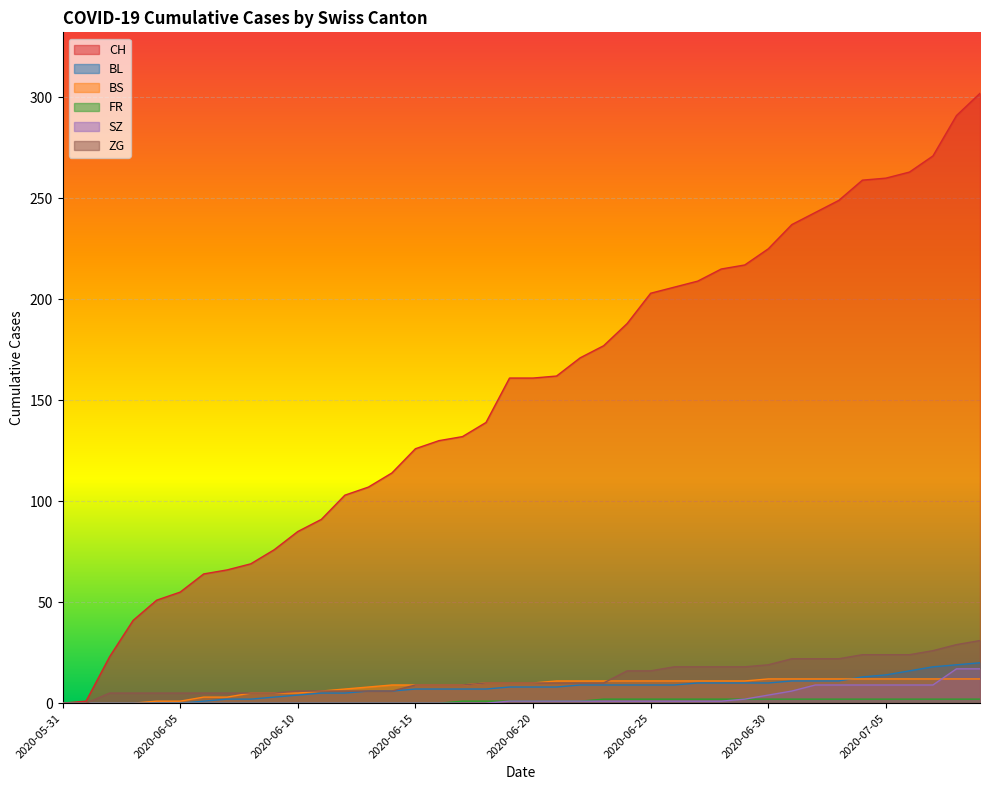

Where does the BL series first go above 8?

2020-06-22